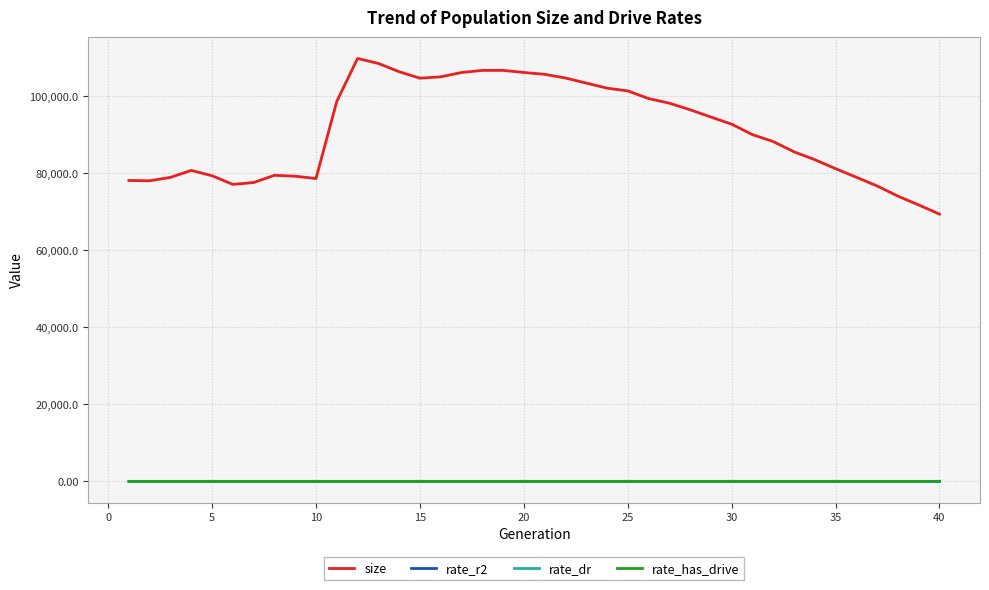

True or false: rate_dr and size intersect in this chart.

False